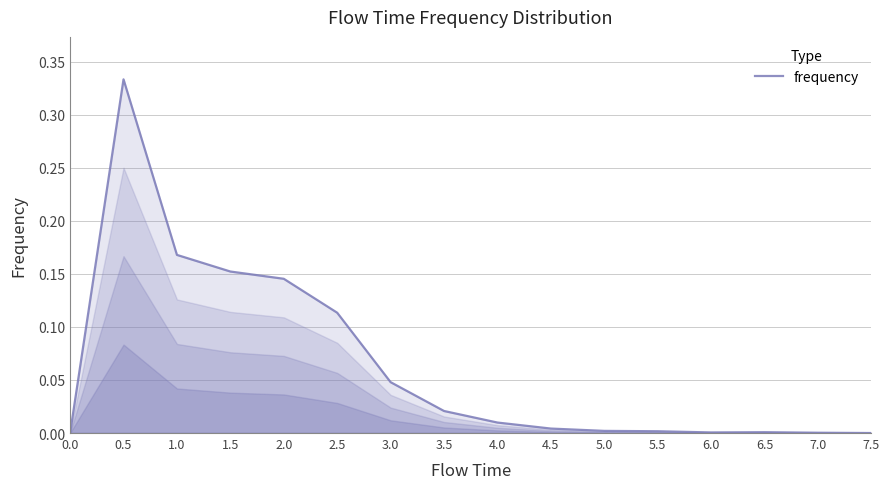

Is it true that the value at 2.0 is 0.2?

False